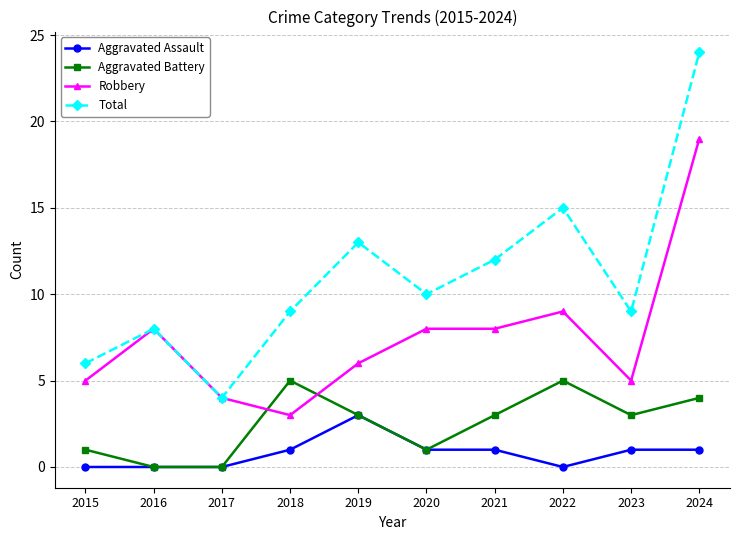

At which label does Aggravated Assault reach its peak?

2019